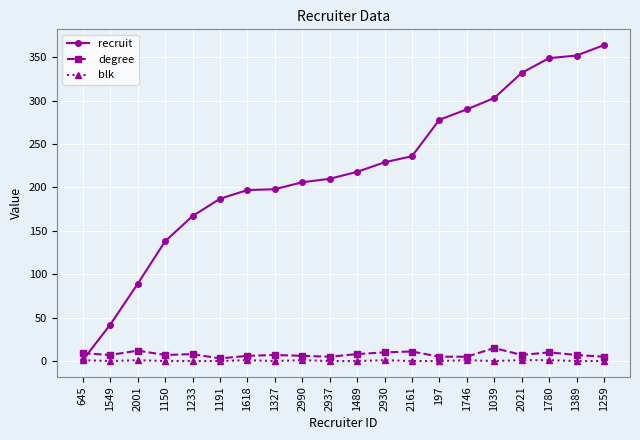

What position from the right is 2161?

8